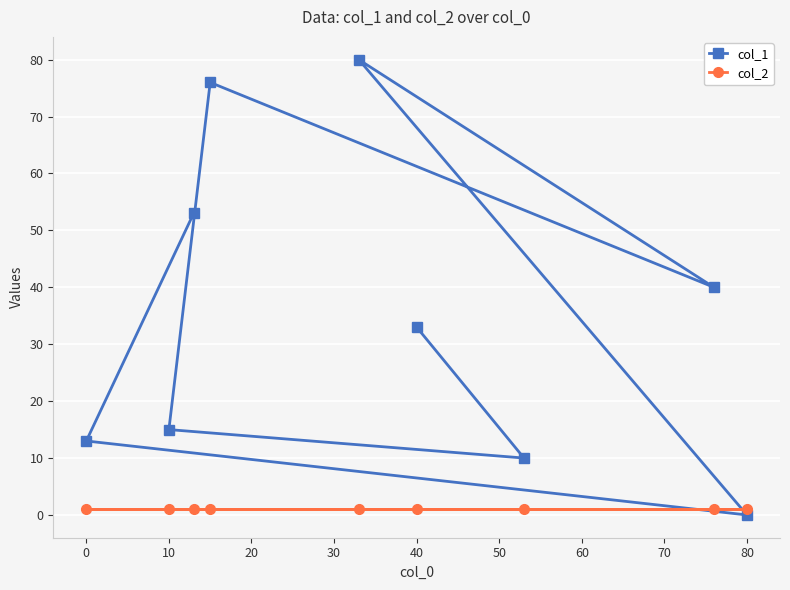

What is the sum of all col_2 values?

9